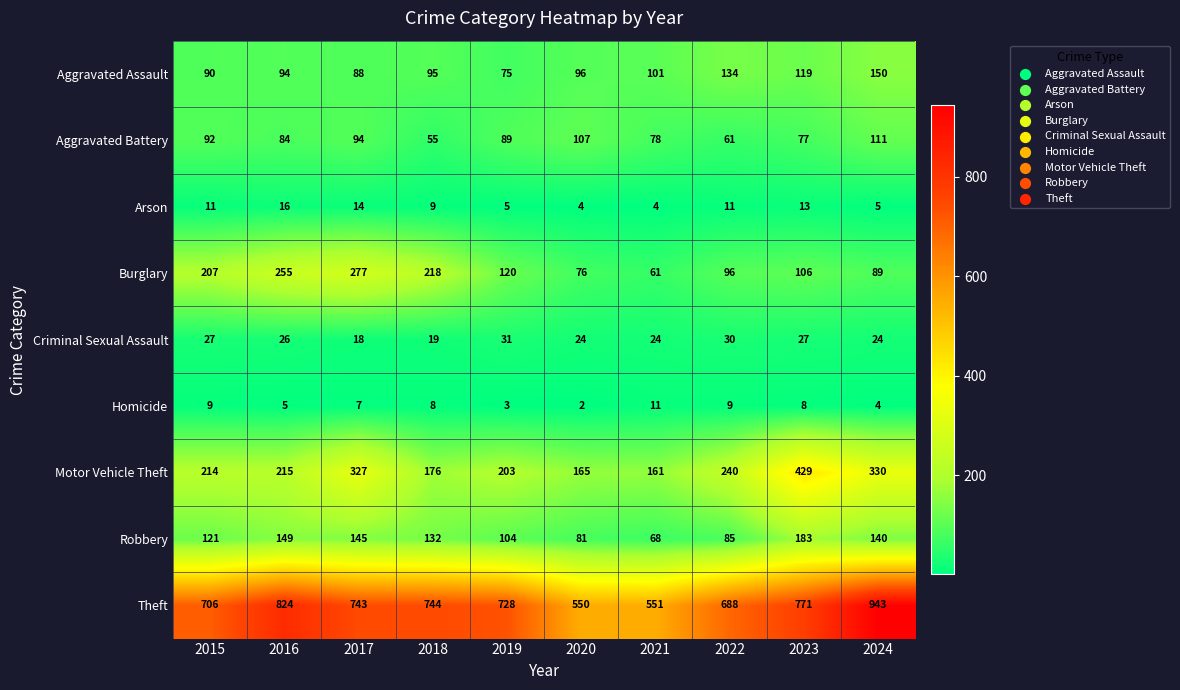

What is the difference between the maximum and minimum values in the Homicide series?

9